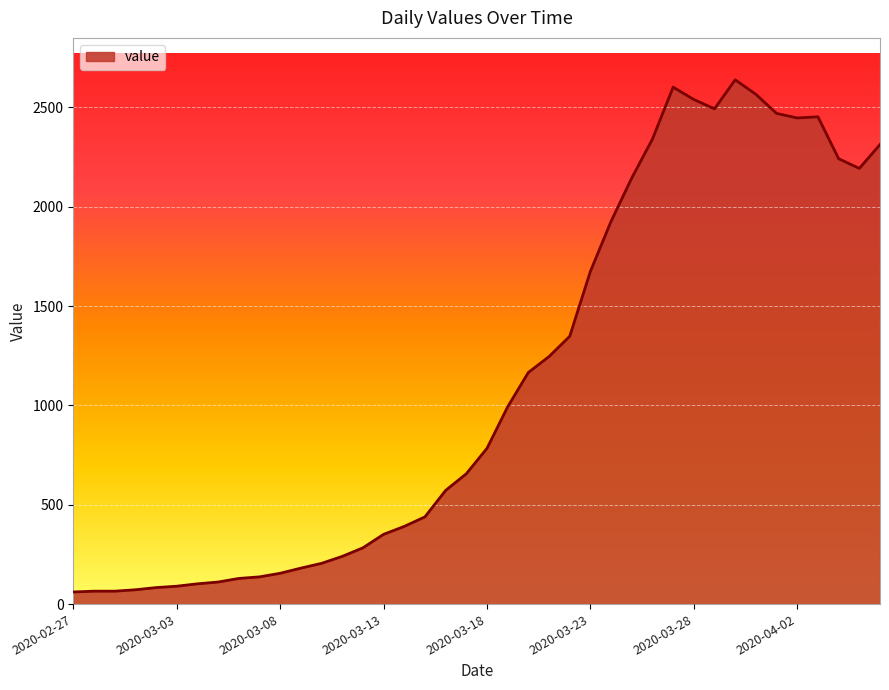

What is the greatest value displayed?

2639